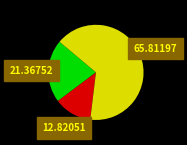

Is there any slice that represents more than half of the pie?

Yes